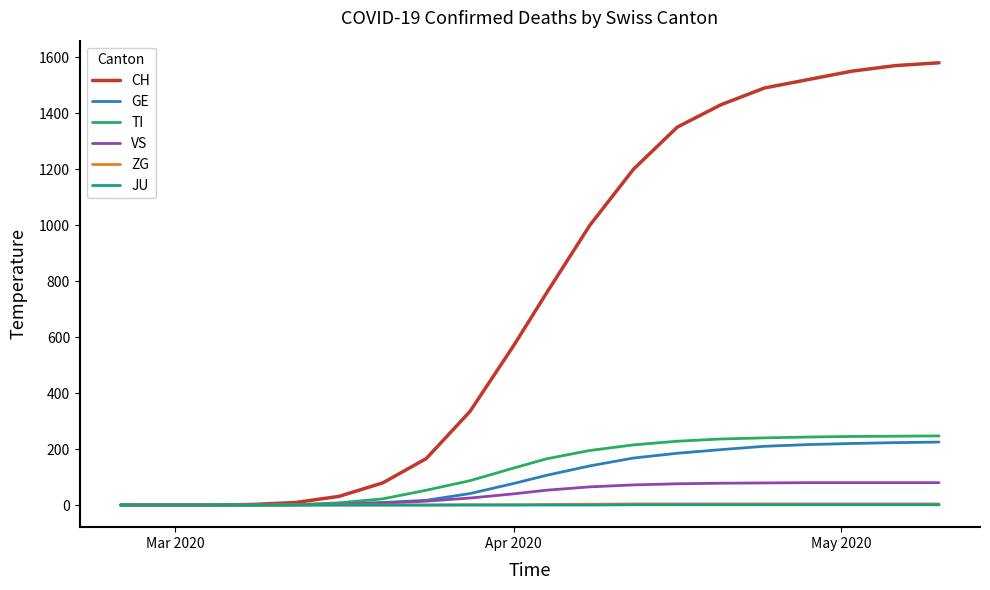

Which series has the largest total across all categories?

CH